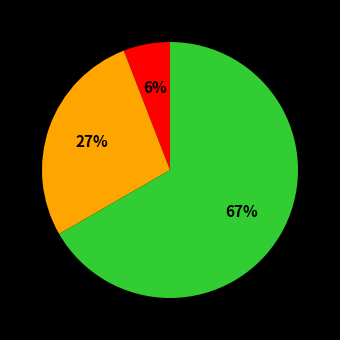

Is there a majority slice in this chart?

Yes